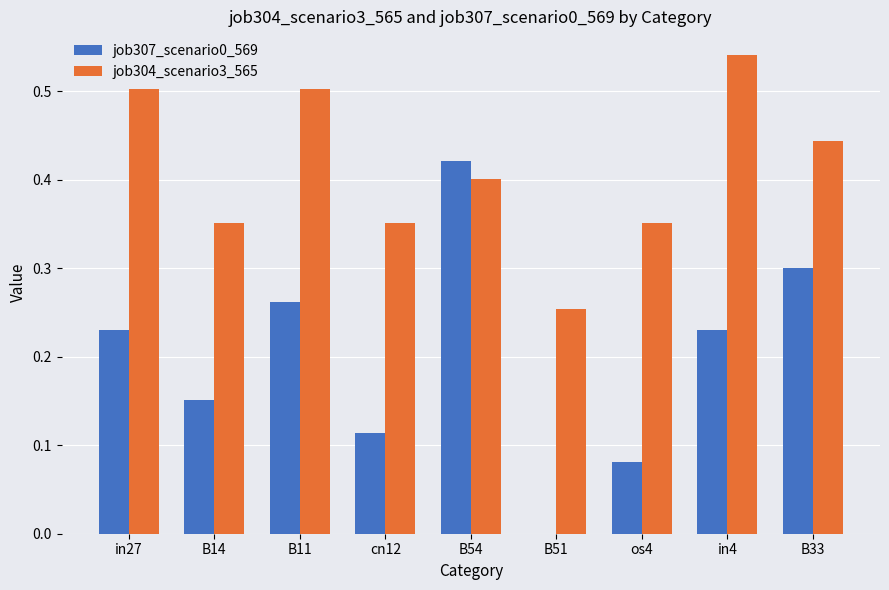

What is the sum of all job304_scenario3_565 values?

3.7